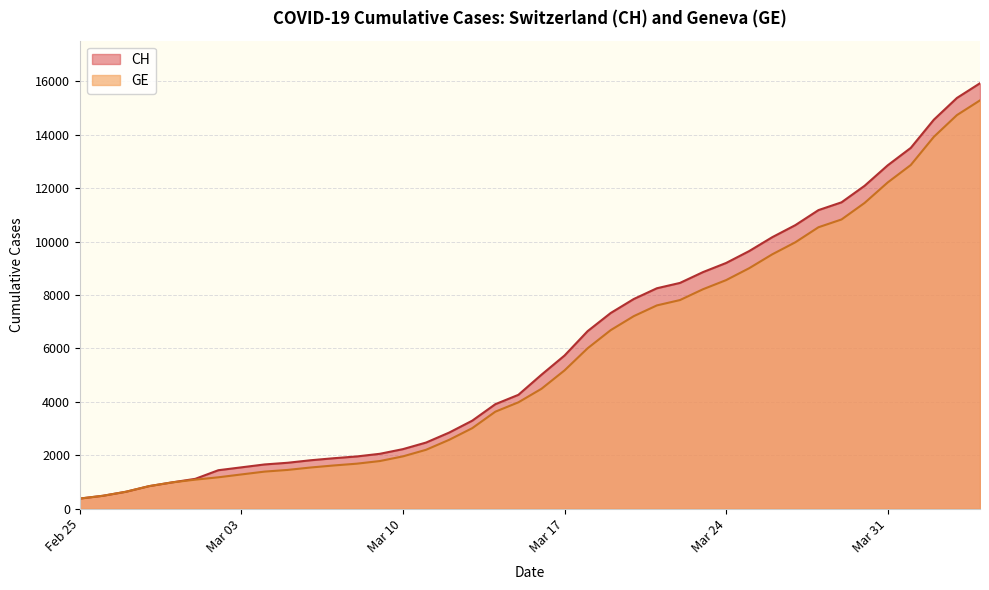

How many values in the CH series are below 5012?

20